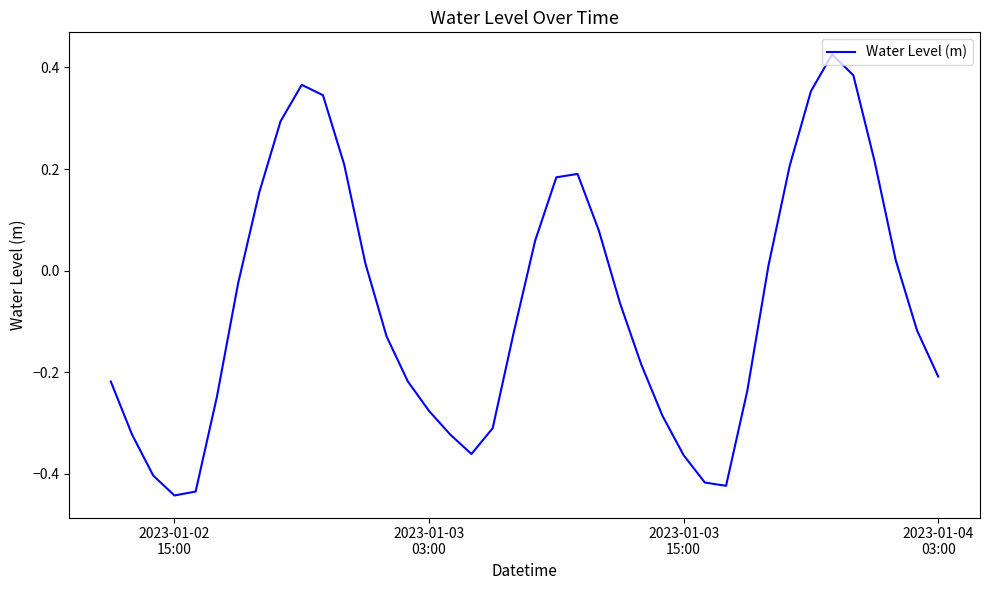

How many lines are shown in the chart?

1